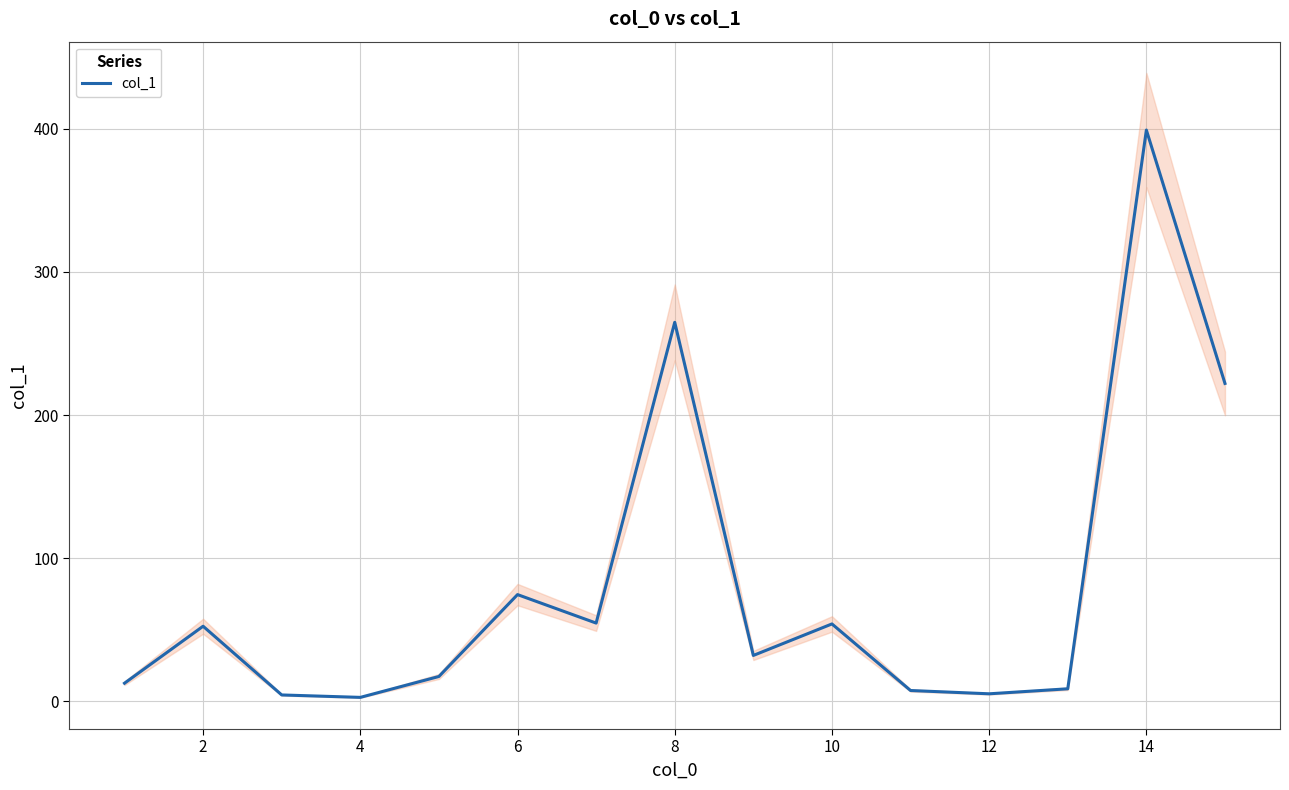

Reading left to right, extract all data points from this chart.

12.7	52.5	4.5	2.8	17.4	74.6	54.7	264.8	32.1	54.1	7.6	5.3	8.8	399.1	222.1